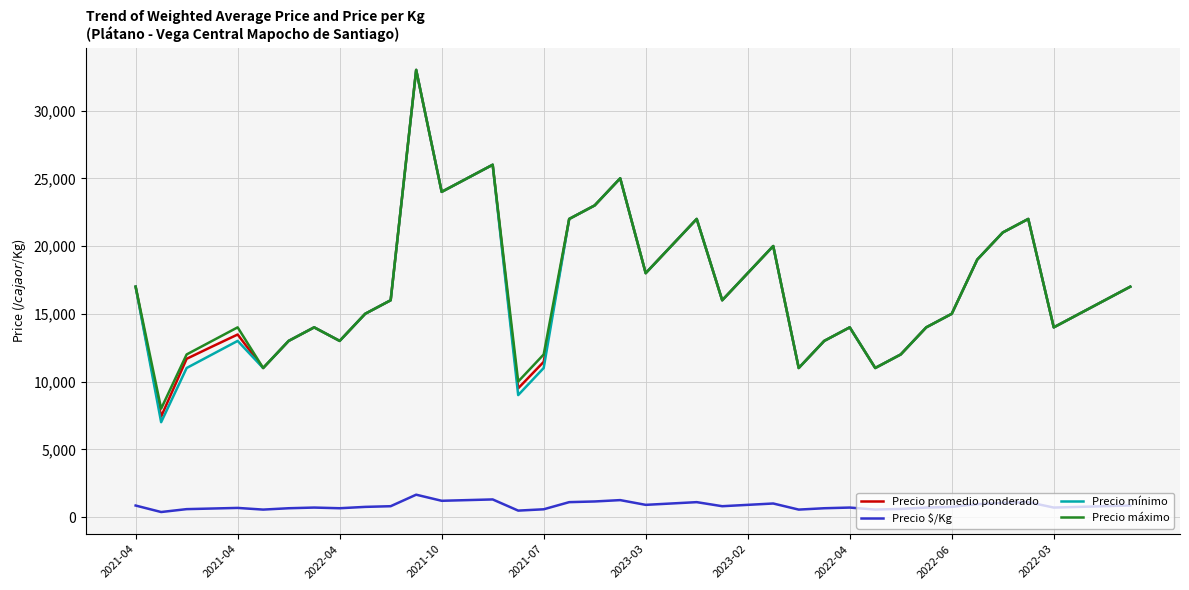

What is the maximum value shown in the chart?

33000